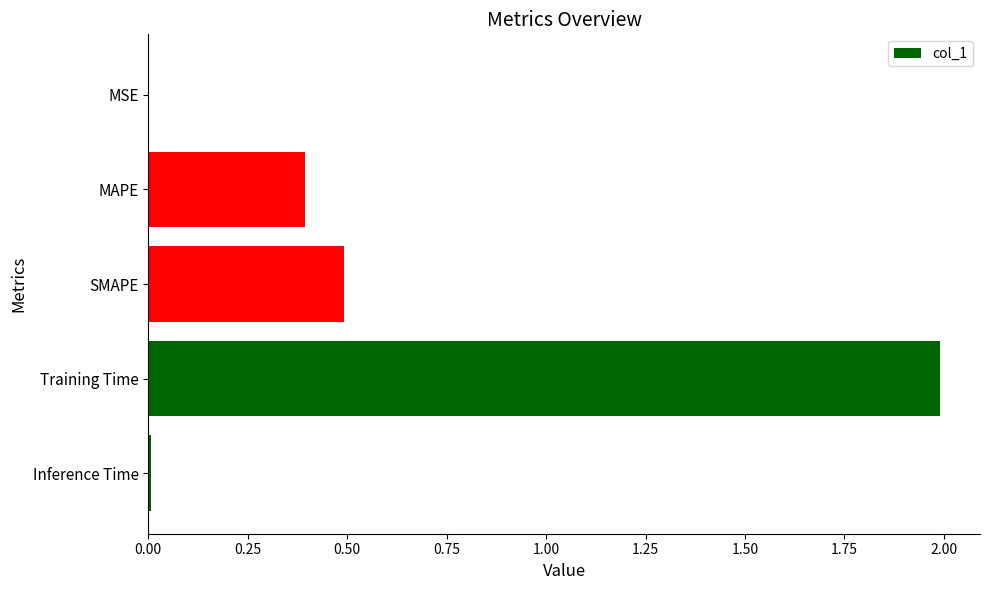

At which category does the chart reach its peak across all series?

Training Time